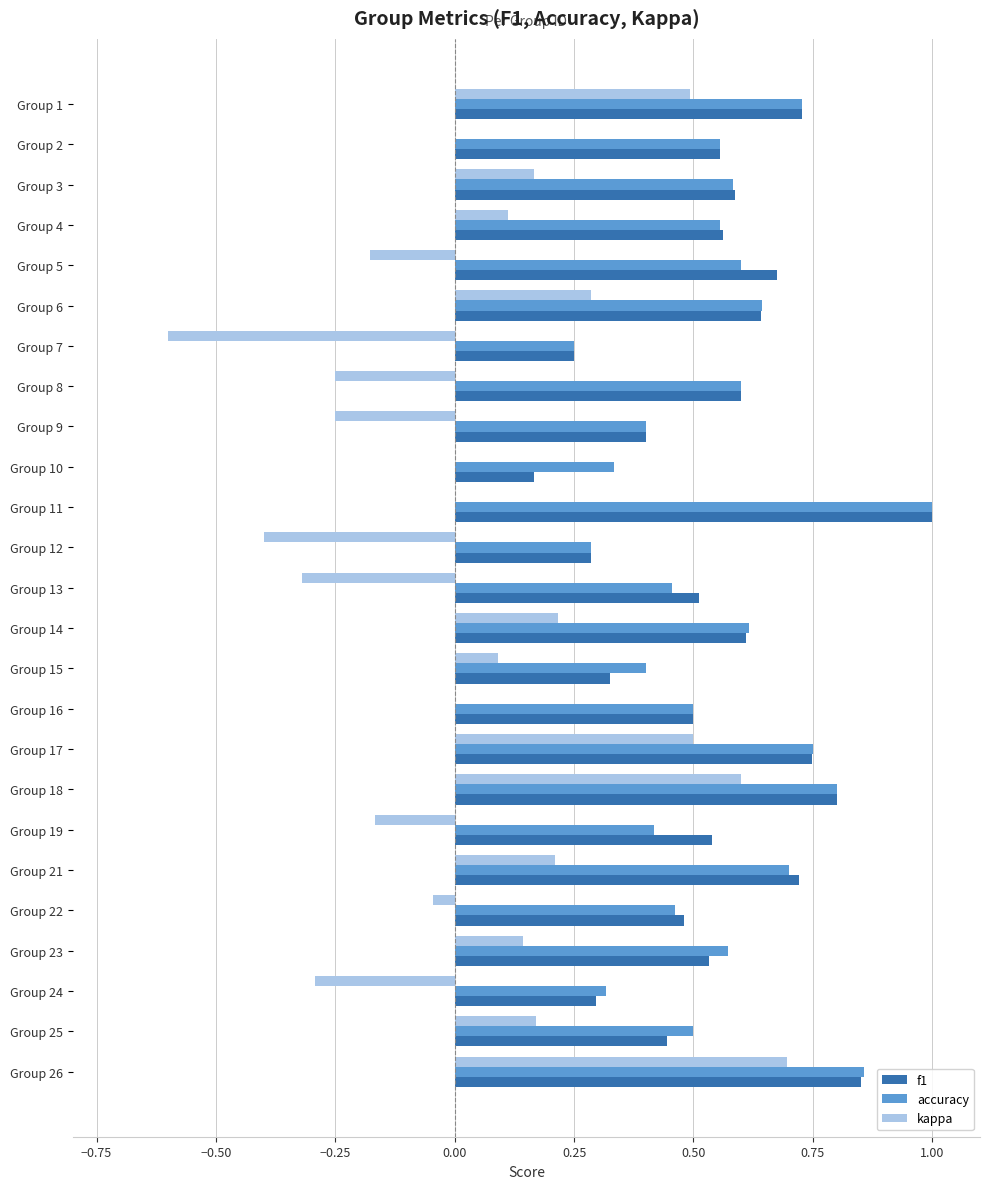

The value of f1 at Group 3 is 0.3. True or false?

False